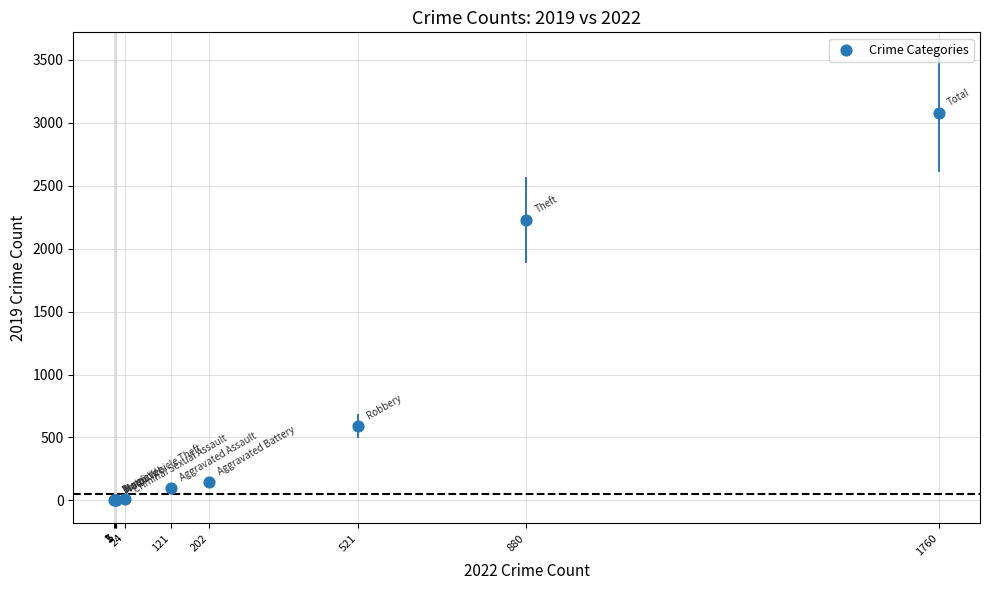

What Y value in the scatter plot is closest to 1540?

2230